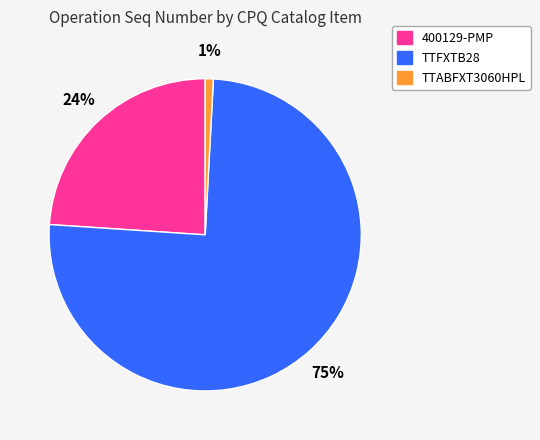

How many slices are in this pie chart?

3